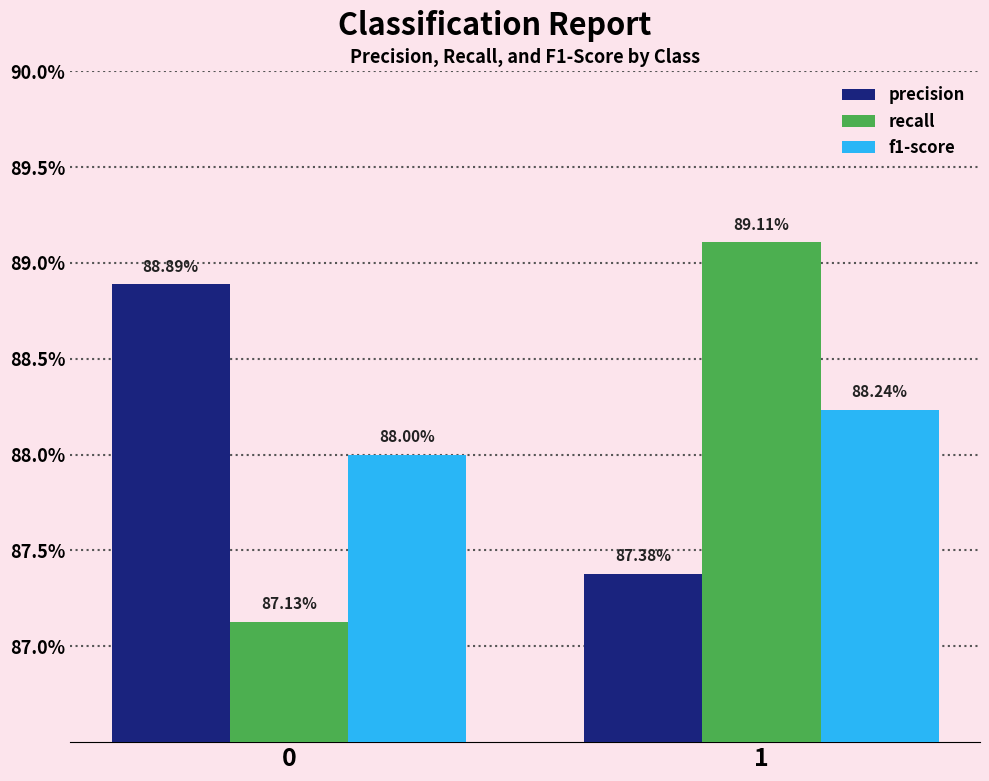

Are the bars grouped side by side (vs. stacked)?

Yes